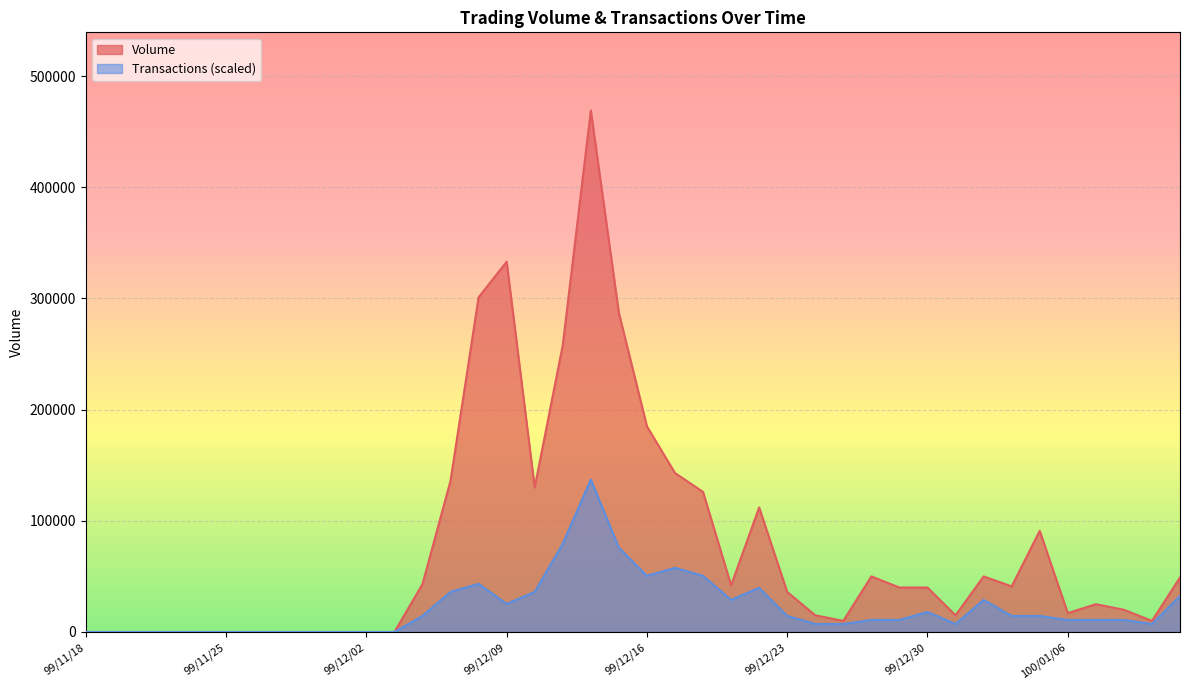

What is the greatest value displayed?

469000.0